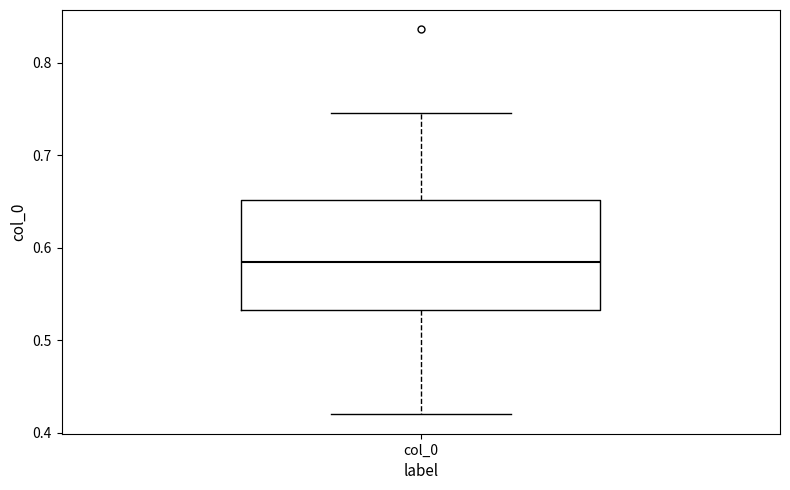

Where is the lower edge of the box for col_0 on the y-axis? The values are not printed on the chart, so give them approximately, as read against the axis.

0.53